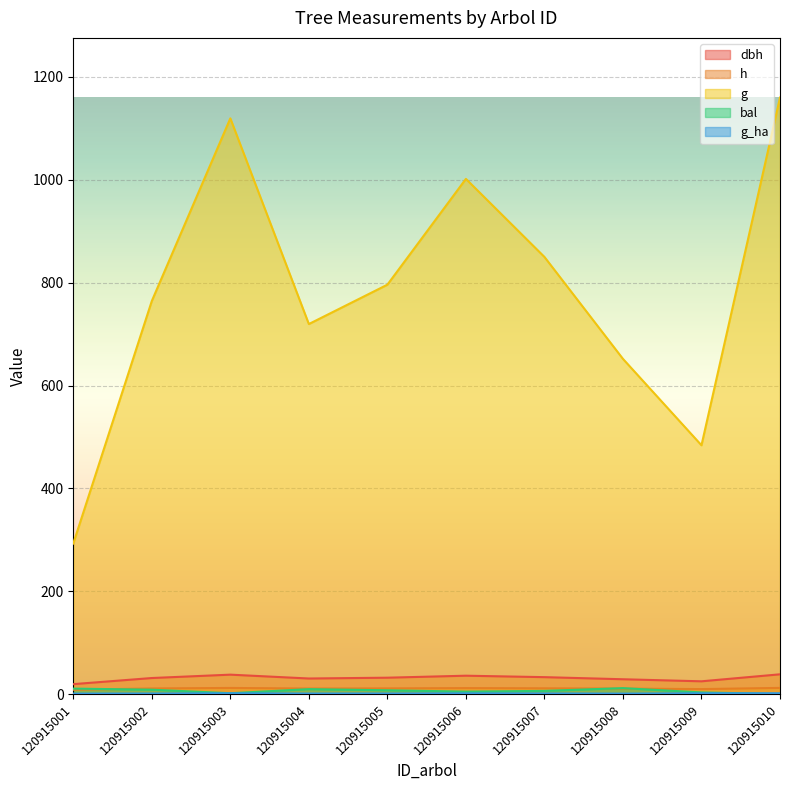

Reading right to left, extract all data points from this chart.

dbh: 38.4	24.8	28.8	32.9	35.7	31.8	30.3	37.8	31.2	19.3
h: 12.0	9.7	10.6	11.2	11.6	11.0	10.8	11.9	10.9	8.4
g: 1160.0	483.8	651.8	850.1	1001.9	796.1	719.6	1119.6	764.4	292.7
bal: 0.0	3.2	11.5	6.2	4.8	7.4	9.6	1.6	8.5	10.6
g_ha: 1.6	1.5	0.9	1.2	1.4	1.1	1.0	1.6	1.1	0.9